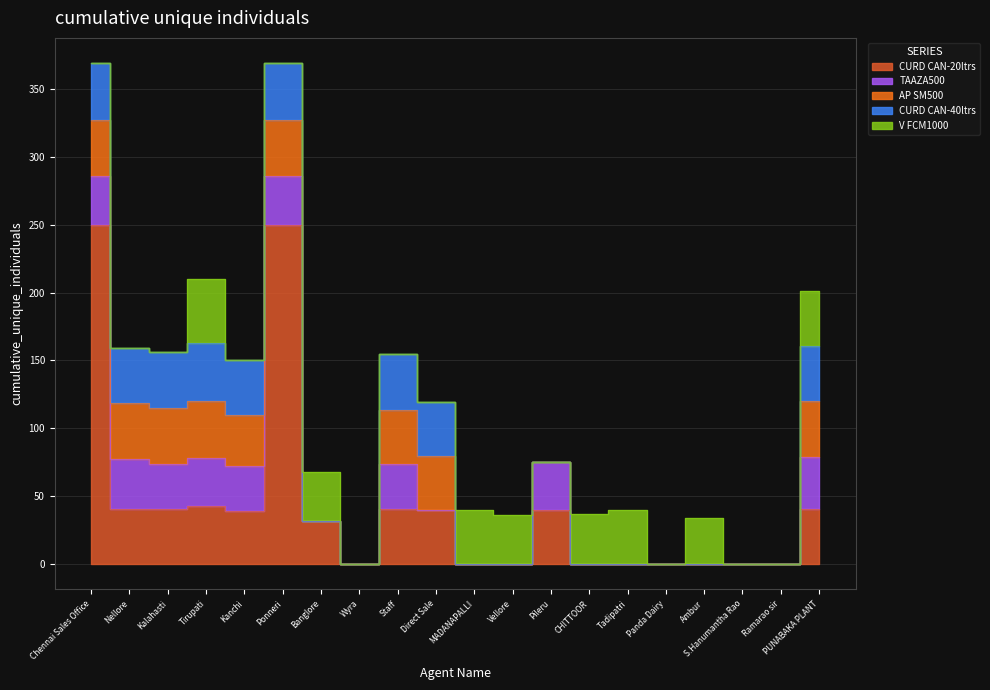

True or false: CURD CAN-40ltrs and TAAZA500 intersect in this chart.

False